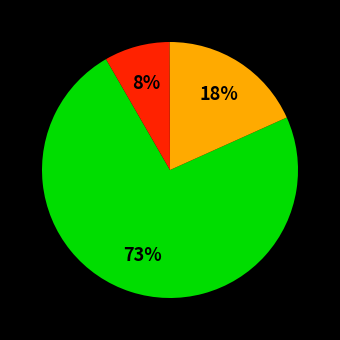

Is there any slice that represents more than half of the pie?

Yes